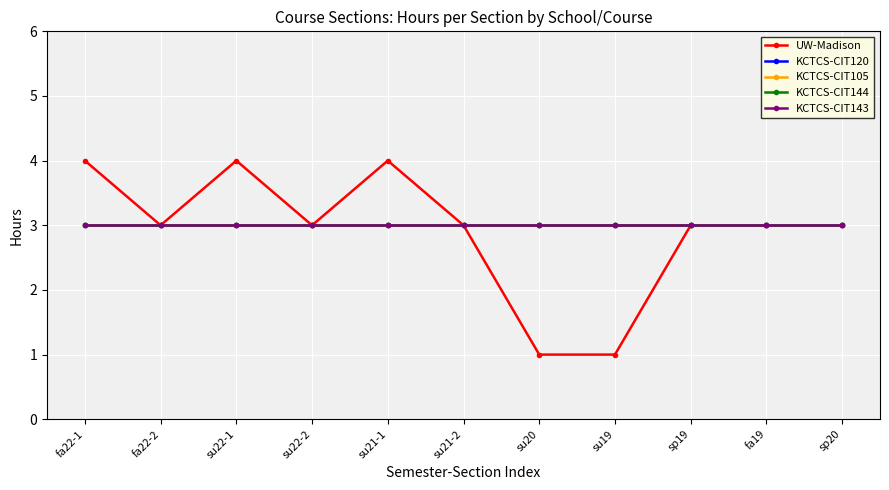

Which series has the widest spread of values?

UW-Madison